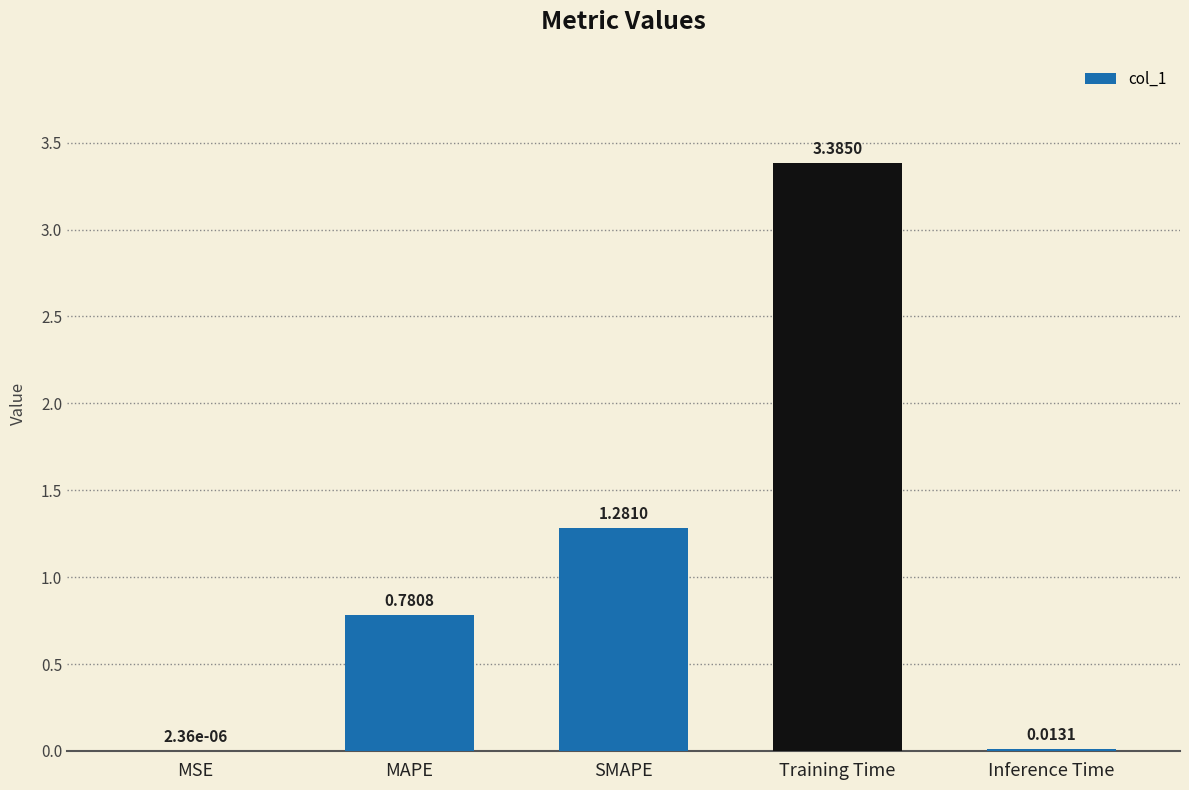

At which category does the chart reach its peak across all series?

Training Time